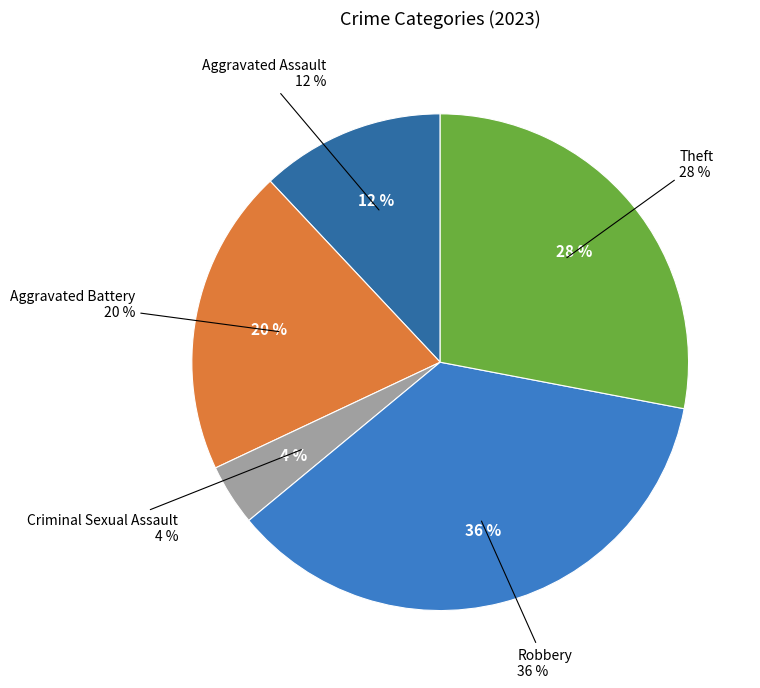

To the nearest percent, what percentage of the pie is Aggravated Assault?

12%